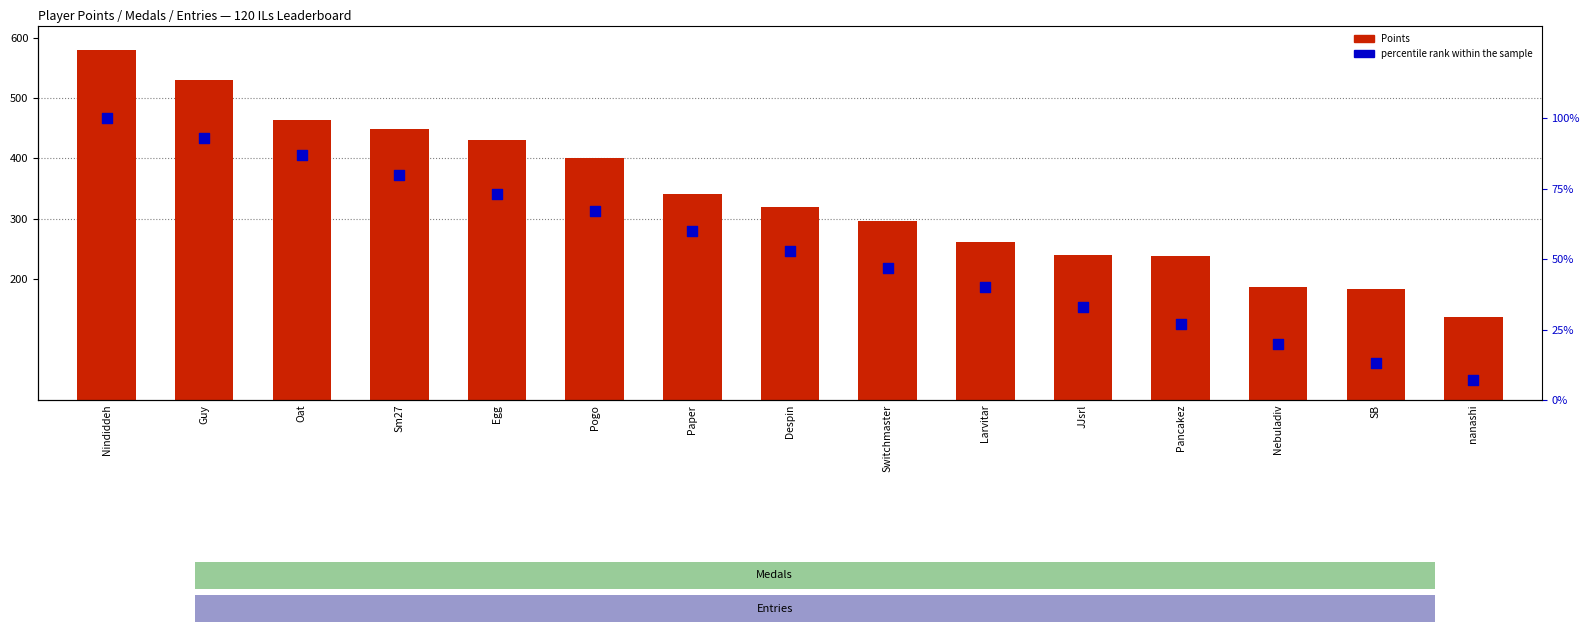

At which category is the sum across all series the highest?

Nindiddeh